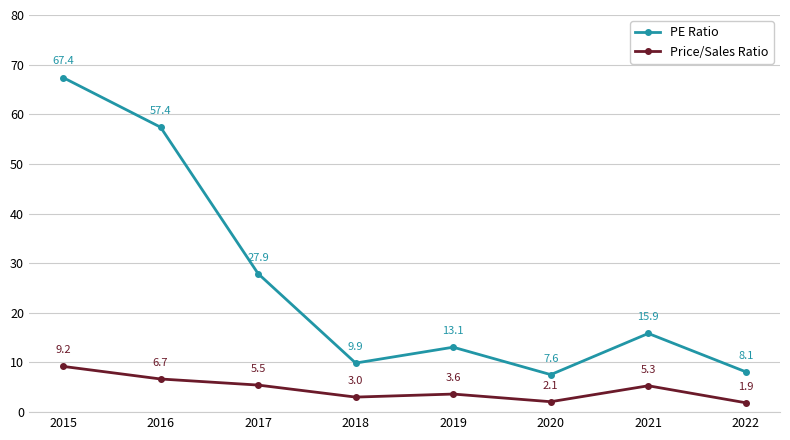

At which category is the sum across all series the highest?

2015